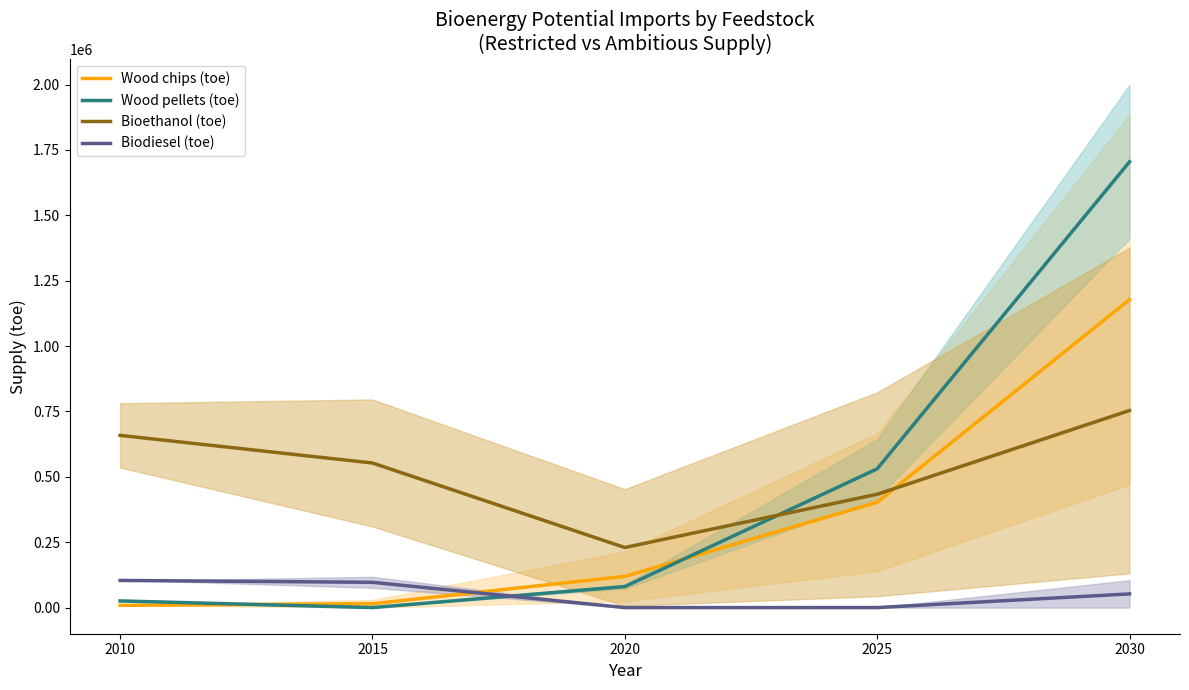

How many positive values does the Biodiesel (toe) series have?

3